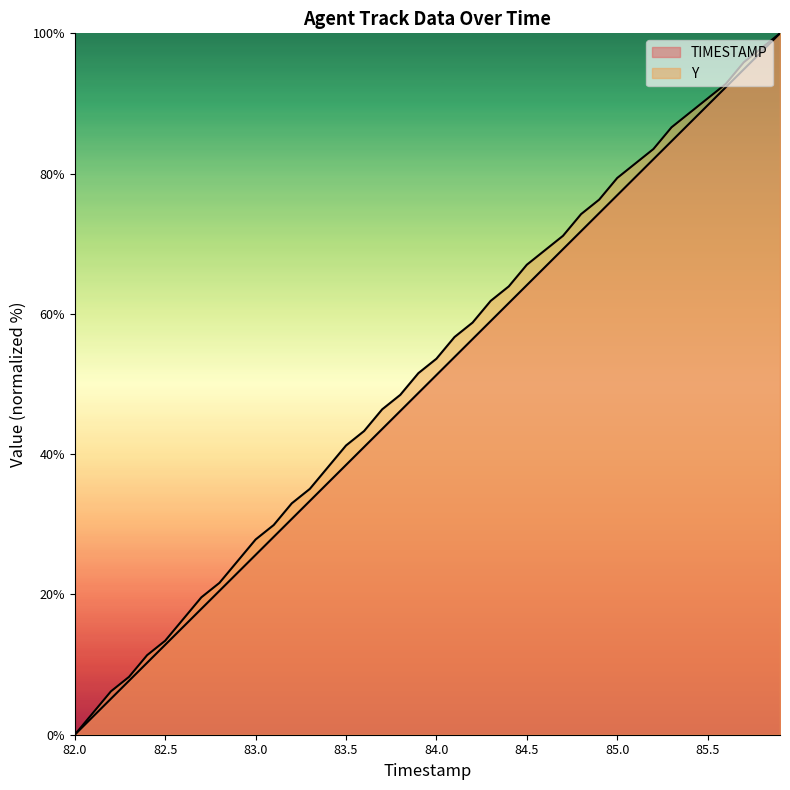

What is the label of the 40th point from the left?

85.9